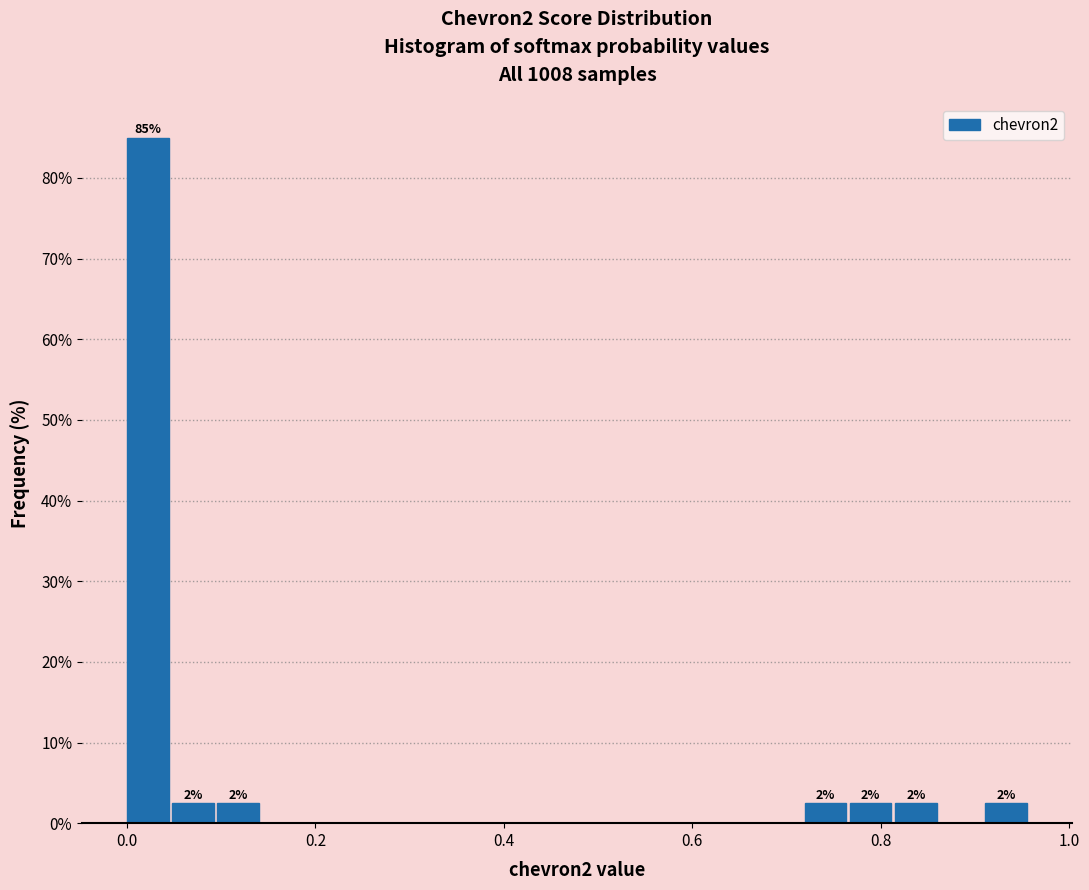

Around what value on the x-axis is the tallest bar? Give the approximate position of its centre, as read against the axis.

0.02